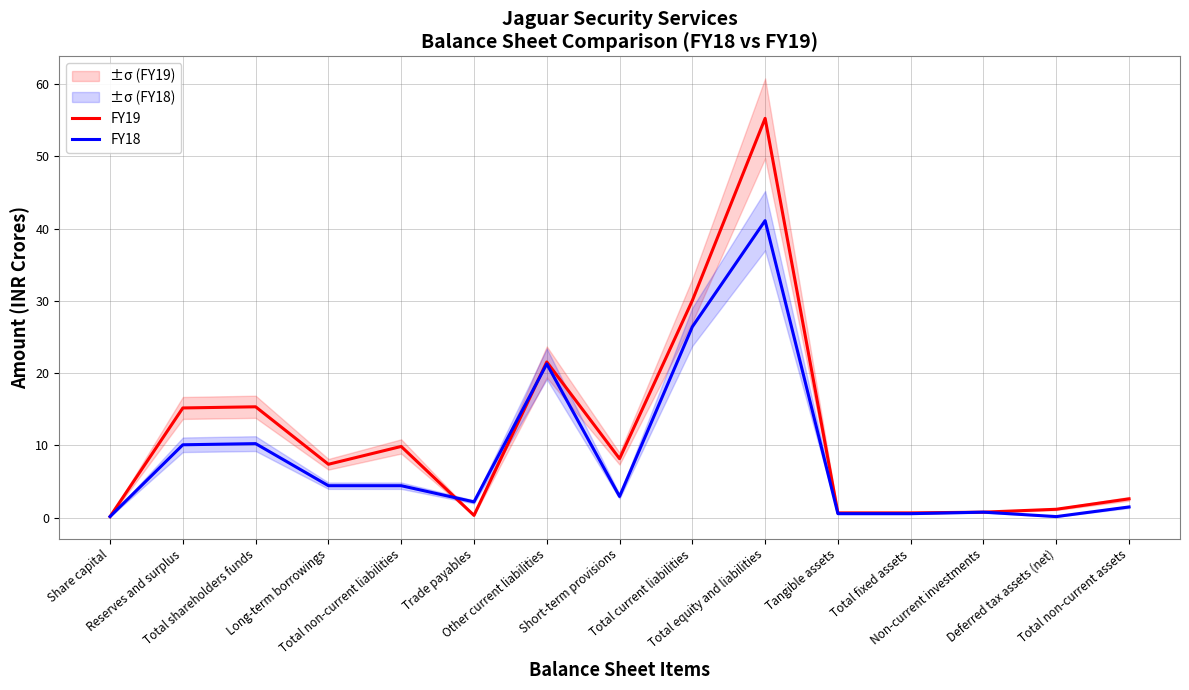

What is the maximum value for FY19?

55.3